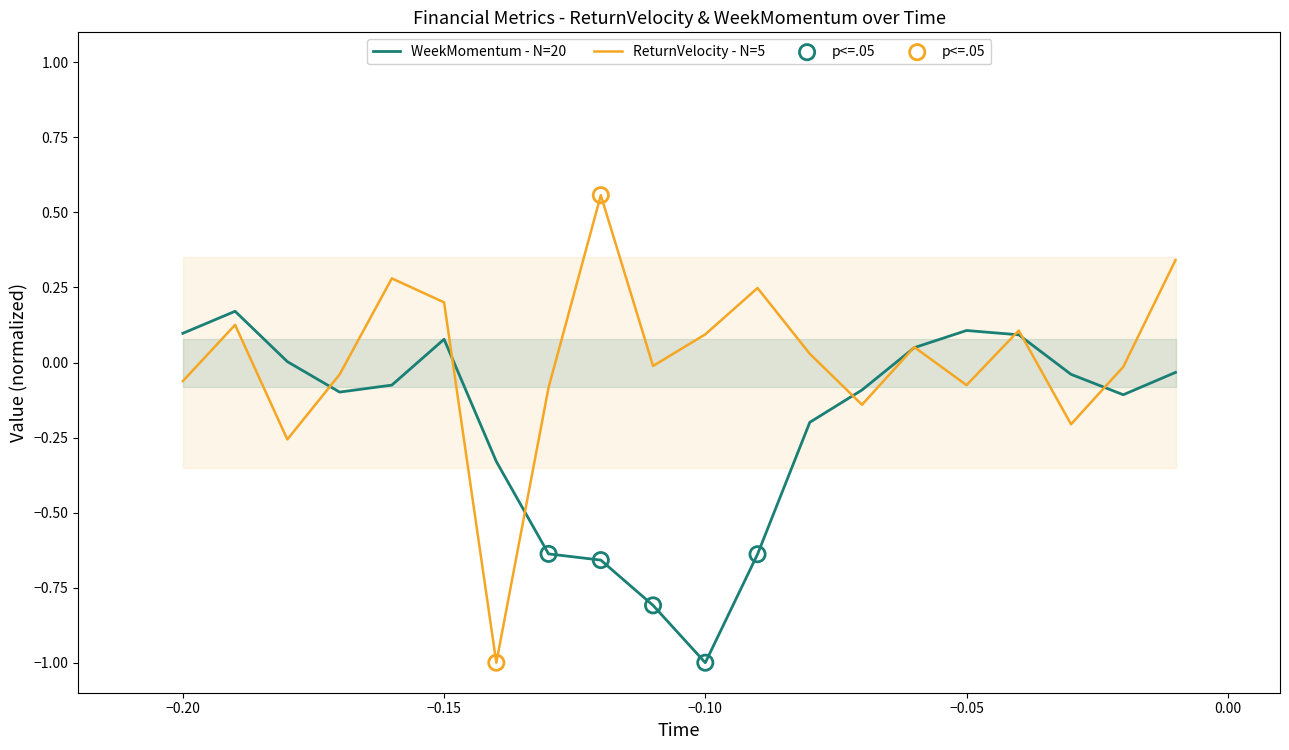

Which series has the largest total across all categories?

ReturnVelocity